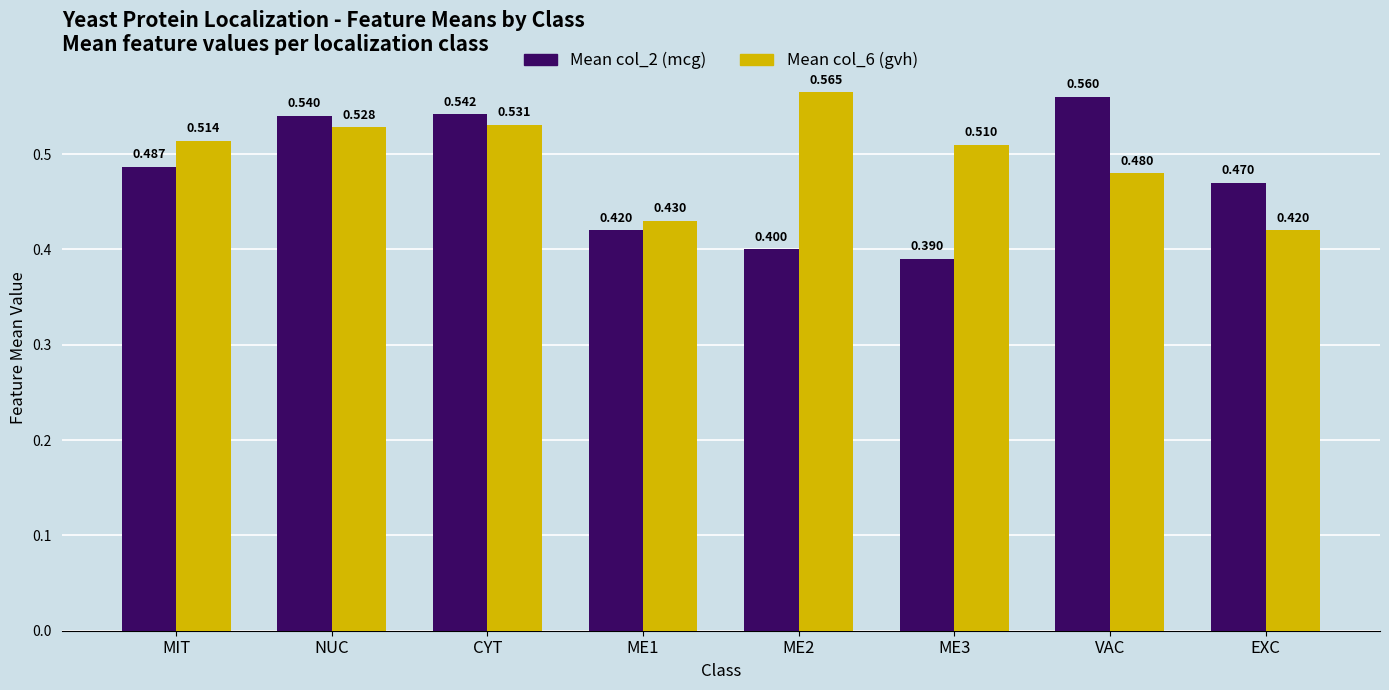

Which series has the largest total across all categories?

Mean col_6 (gvh)